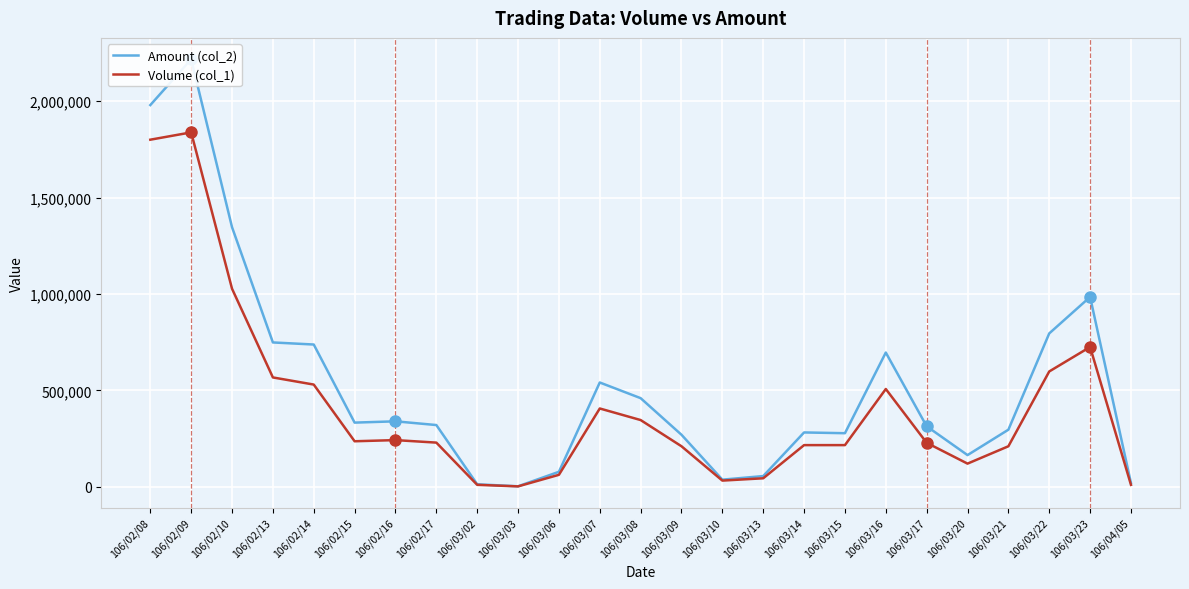

What is the label of the 14th point from the right?

106/03/07